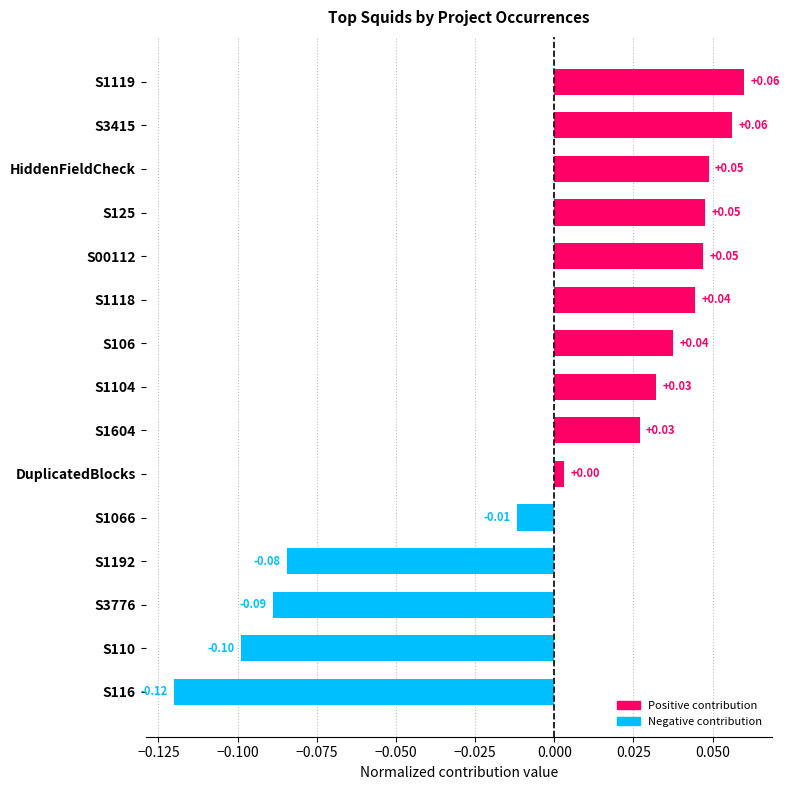

What is the smallest value displayed?

-0.1